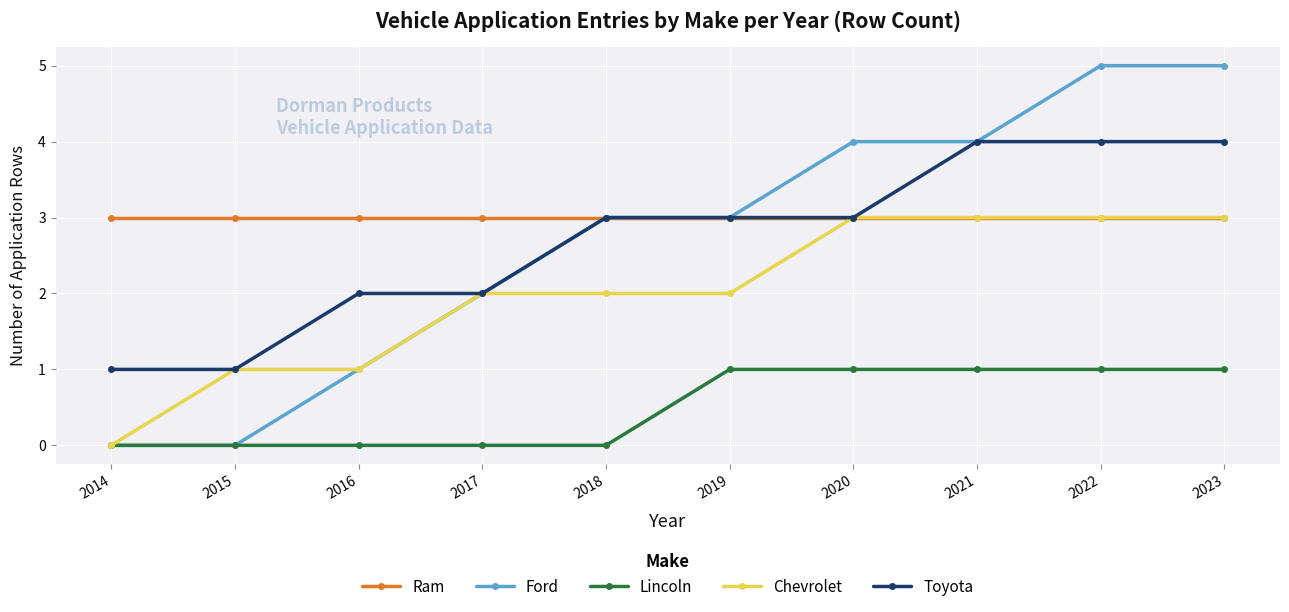

Reading left to right, extract all data points from this chart.

Ram: 3	3	3	3	3	3	3	3	3	3
Ford: 0	0	1	2	3	3	4	4	5	5
Lincoln: 0	0	0	0	0	1	1	1	1	1
Chevrolet: 0	1	1	2	2	2	3	3	3	3
Toyota: 1	1	2	2	3	3	3	4	4	4